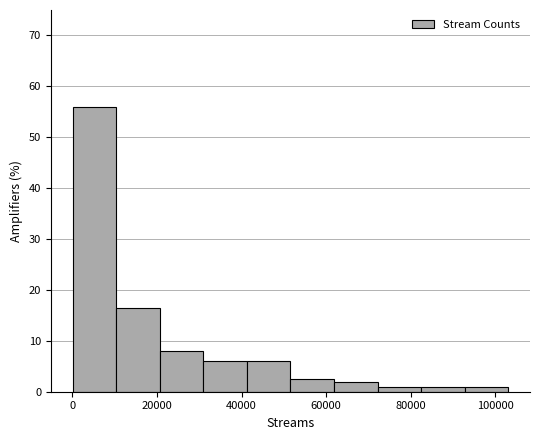

Reading left to right, transcribe this chart: for each bar, give the range it covers on the x-axis and its height. Neither the bar edges nor the heights are printed on the chart, so give them approximately, as read against the axes.

0 to 10000: 56
10000 to 20000: 17
20000 to 30000: 8
30000 to 42000: 6
42000 to 52000: 6
52000 to 62000: 3
62000 to 72000: 2
72000 to 82000: 1
82000 to 92000: 1
92000 to 104000: 1